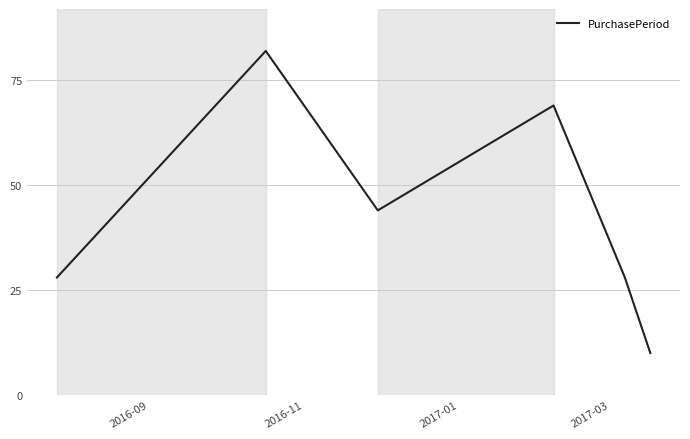

What is the difference between the maximum and minimum values?

72